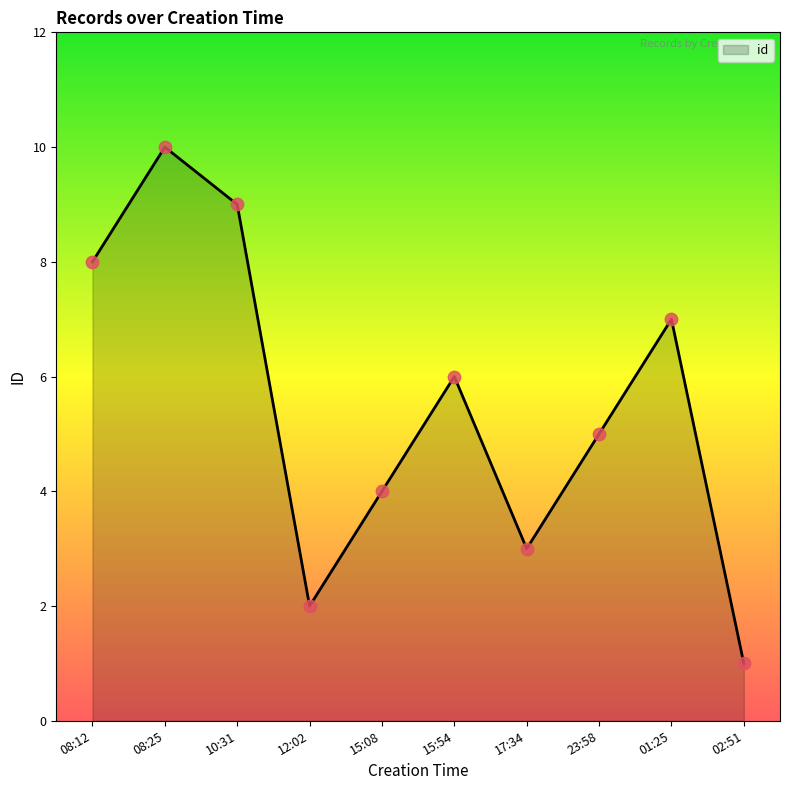

Between 12:02 and 01:25, which is larger?

01:25